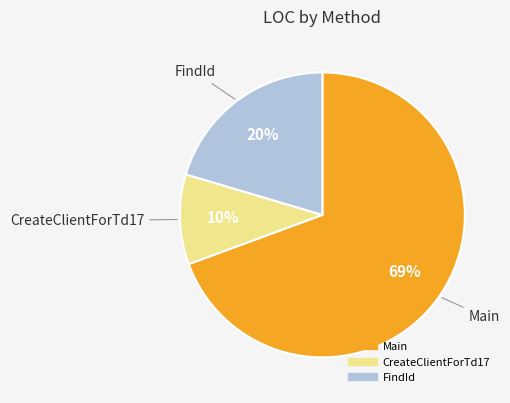

To the nearest percent, what percentage of the pie is CreateClientForTd17?

10%